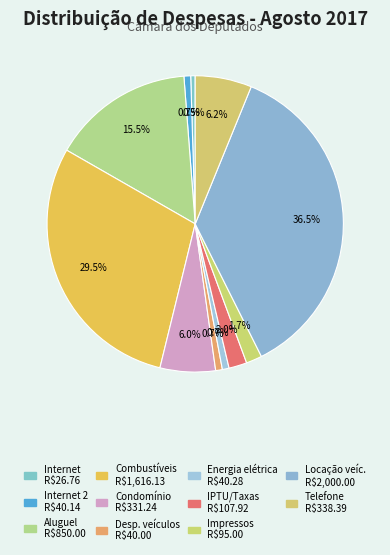

Count the number of slices in the pie.

11